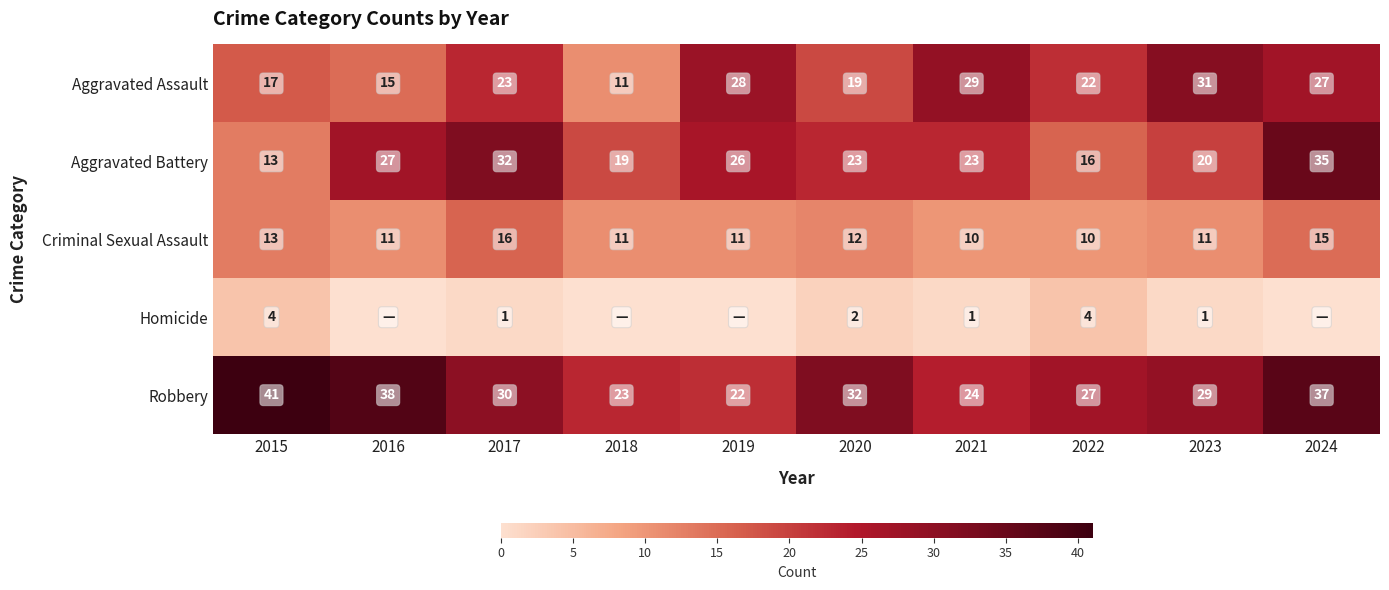

Count the number of data series in this chart.

5